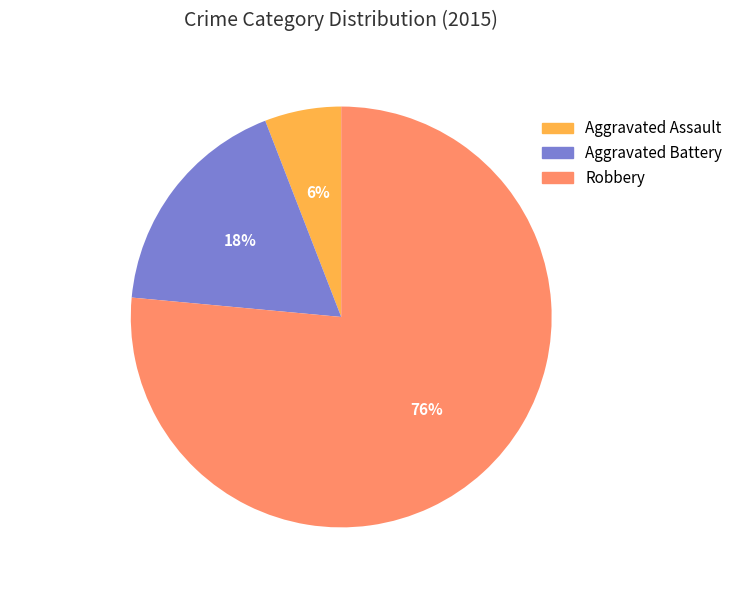

Which category has the smallest portion of the pie?

Aggravated Assault